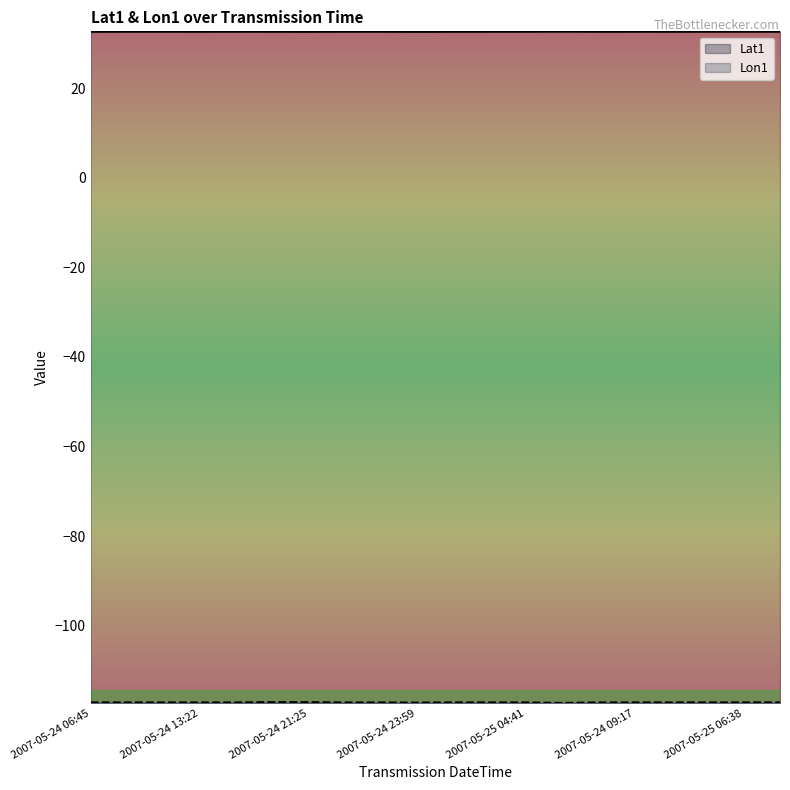

Where is the first local maximum for Lon1?

2007-05-24 17:29